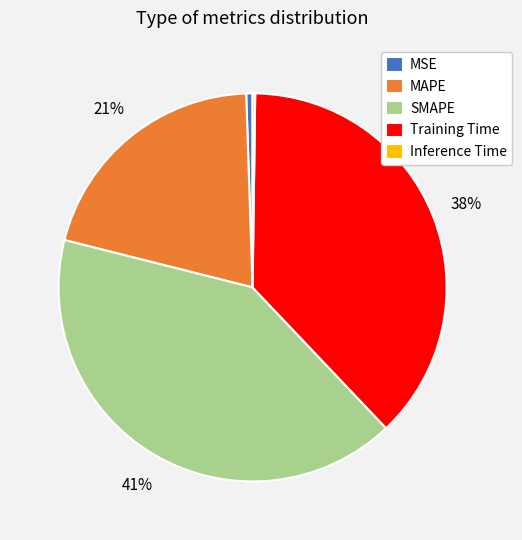

Does any single category account for the majority?

No